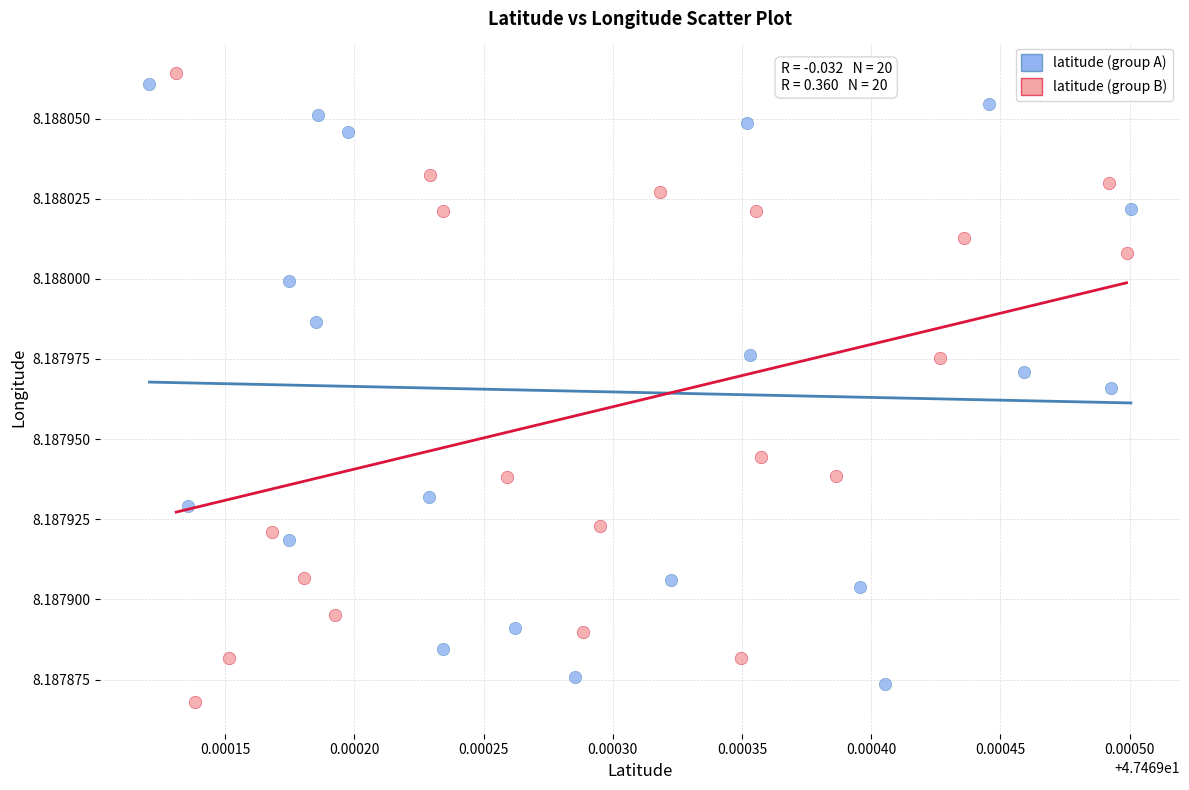

Which series has the widest spread of Y values?

latitude (group B)